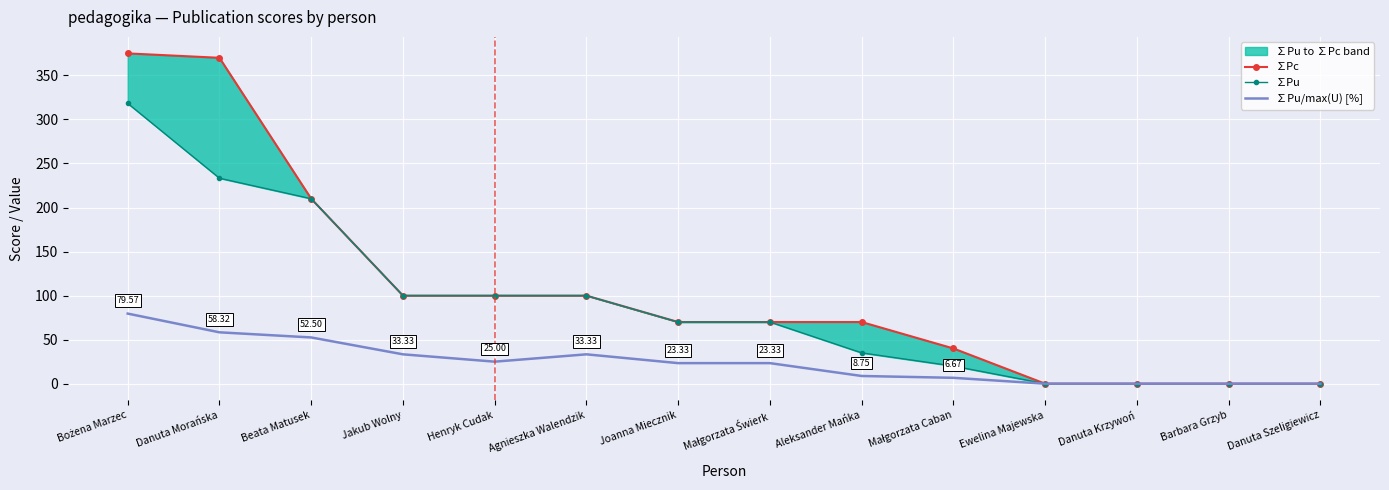

What is the sum of the ∑Pu/max(U) [%] values at Danuta Szeligiewicz and Beata Matusek?

52.5